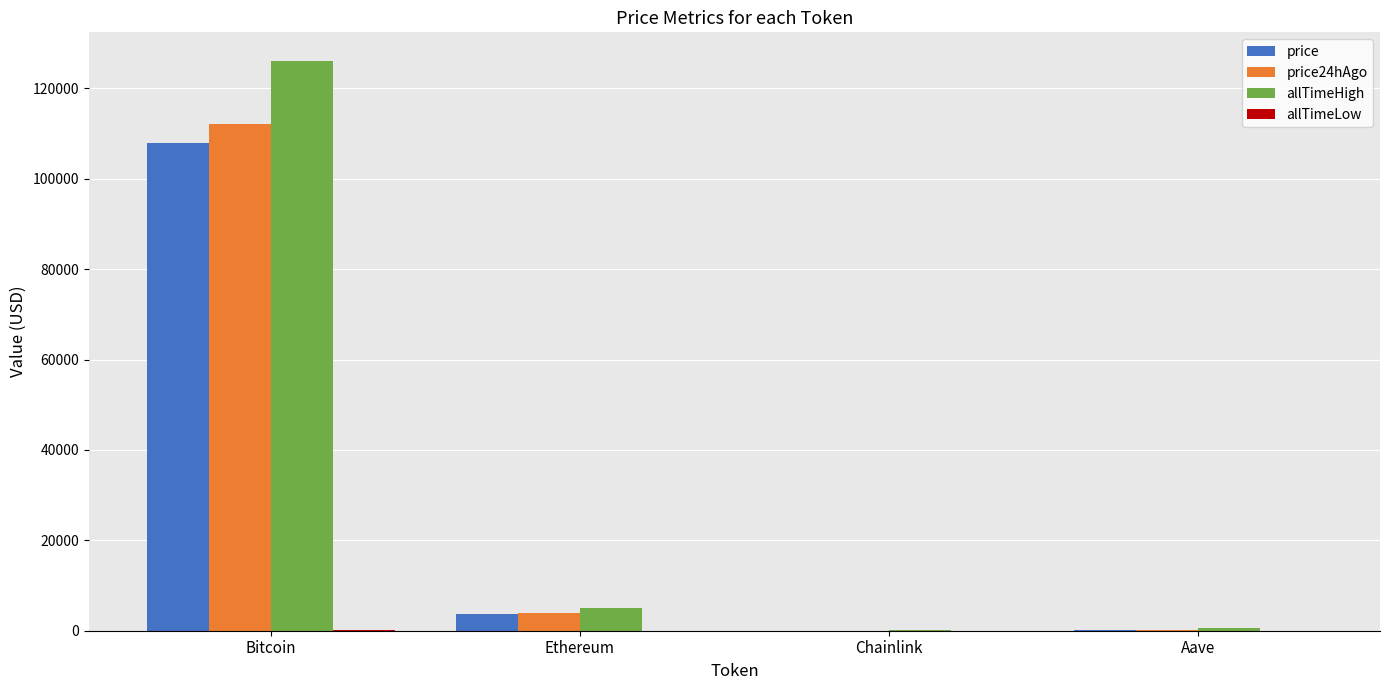

At which category is the sum across all series the highest?

Bitcoin